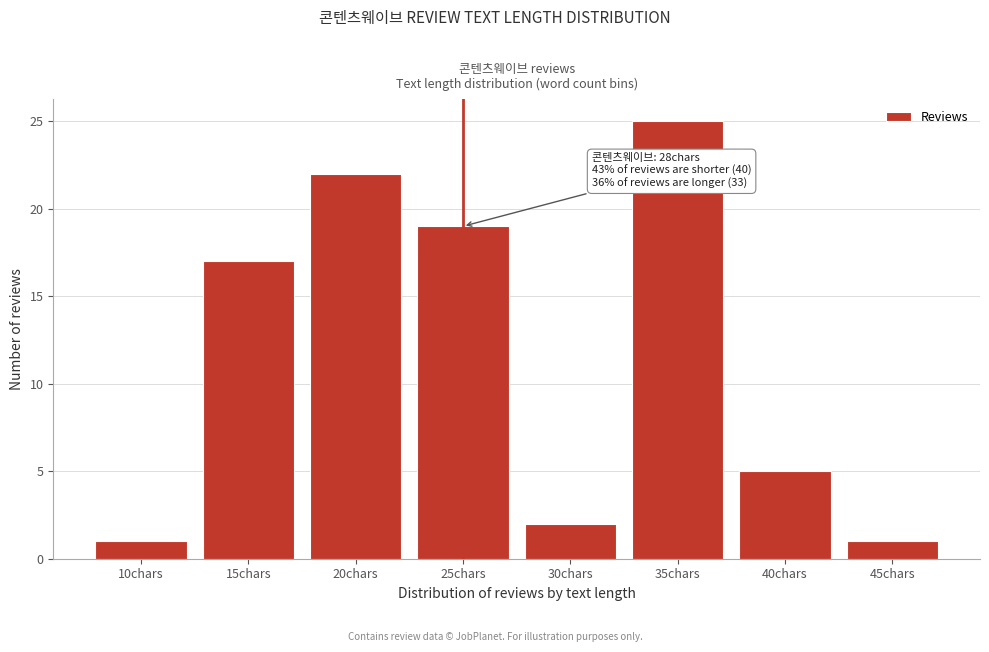

Reading right to left, what are all the values shown in this chart?

1	5	25	2	19	22	17	1